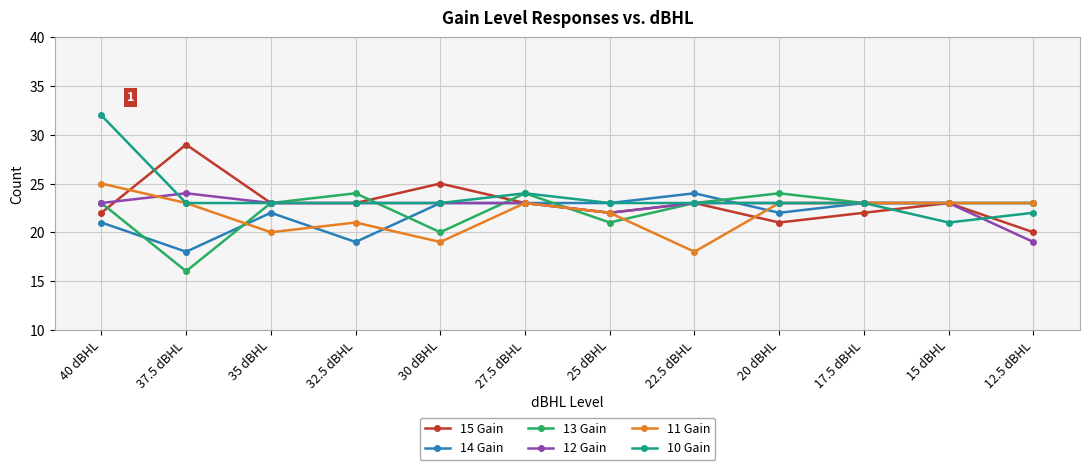

At which category does 11 Gain reach its first local valley?

35 dBHL